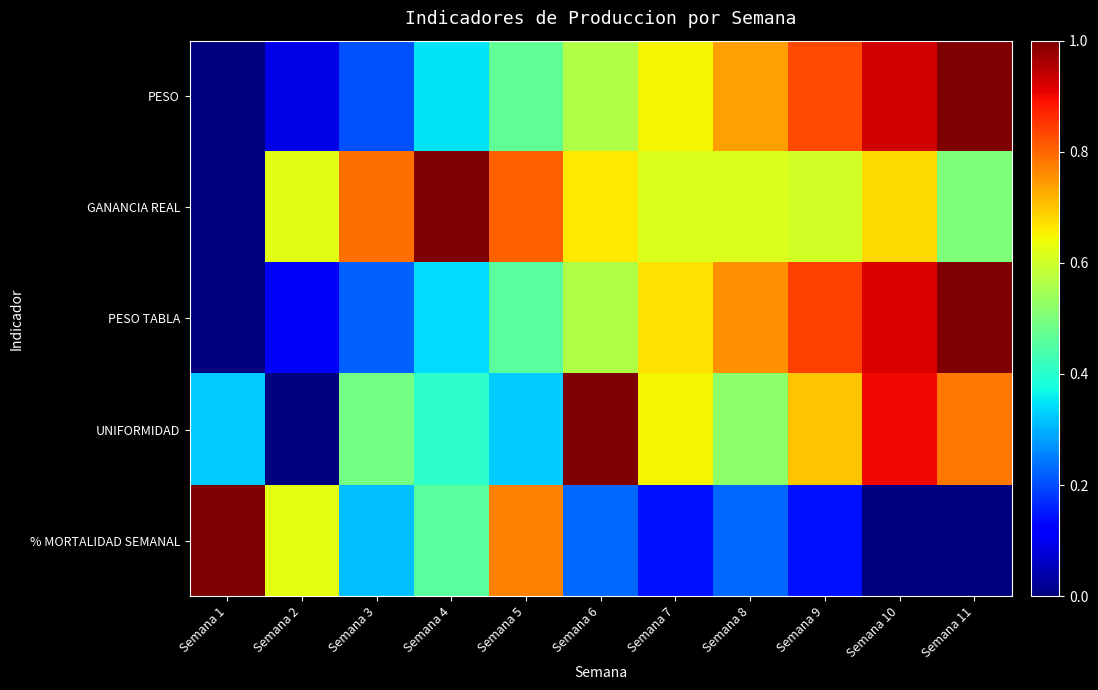

Rank the series by their maximum value, from lowest to highest.

PESO, GANANCIA REAL, PESO TABLA, UNIFORMIDAD, % MORTALIDAD SEMANAL